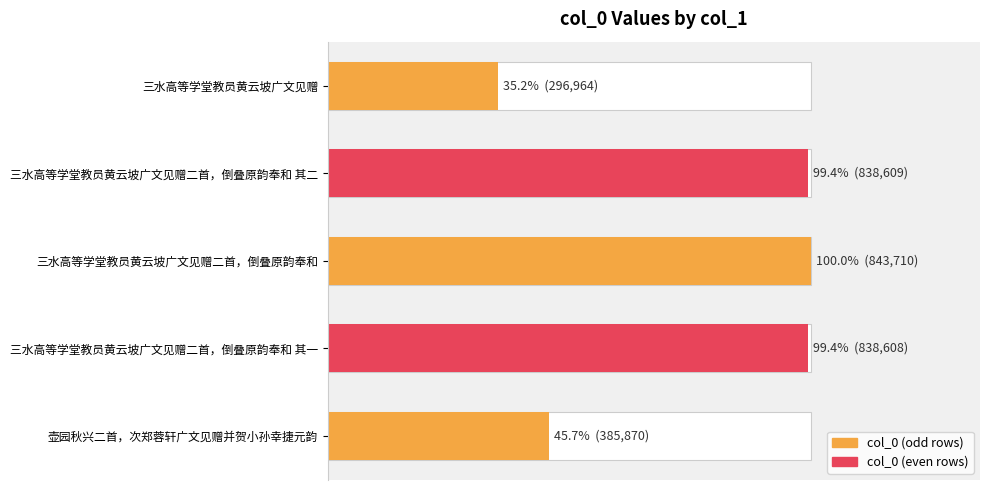

Reading left to right, extract all data points from this chart.

296964	838609	843710	838608	385870